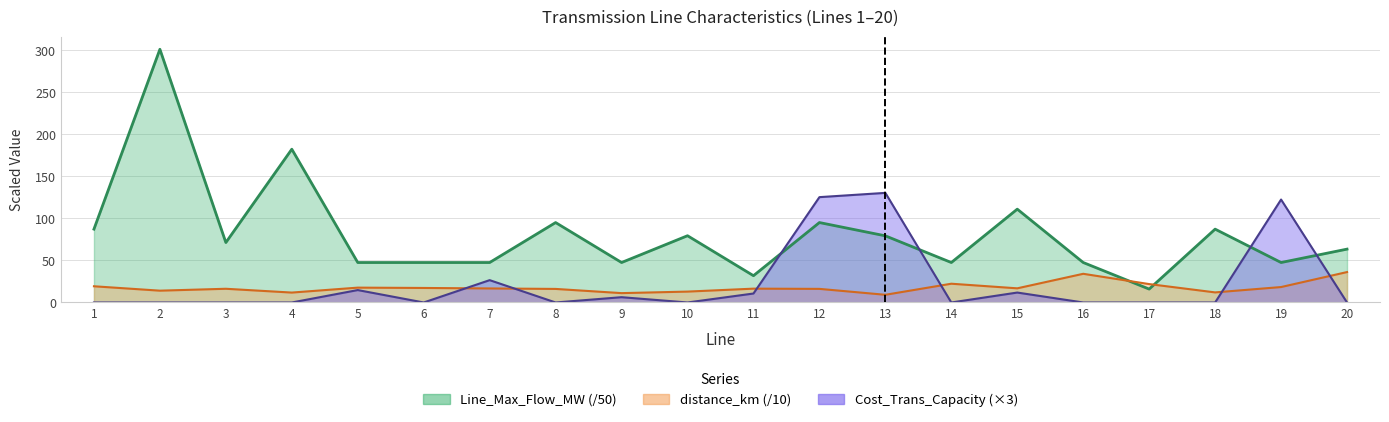

Is it true that distance_km equals 16.5 at 9?

False